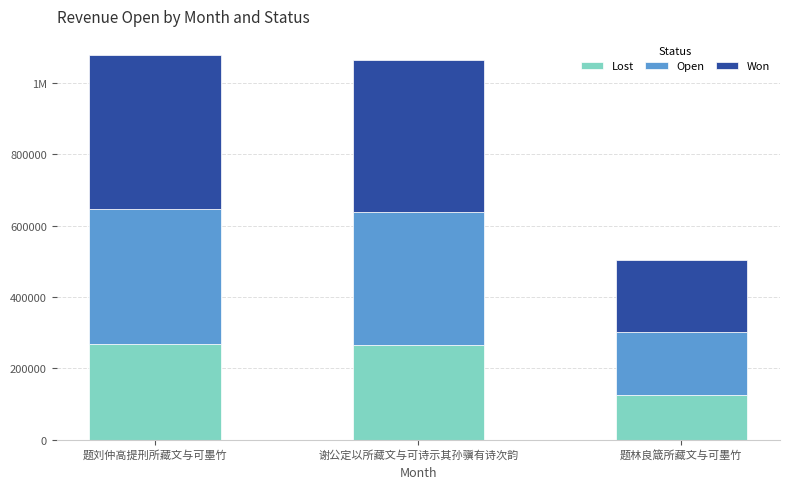

Rank the series by their average value, from highest to lowest.

Won, Open, Lost